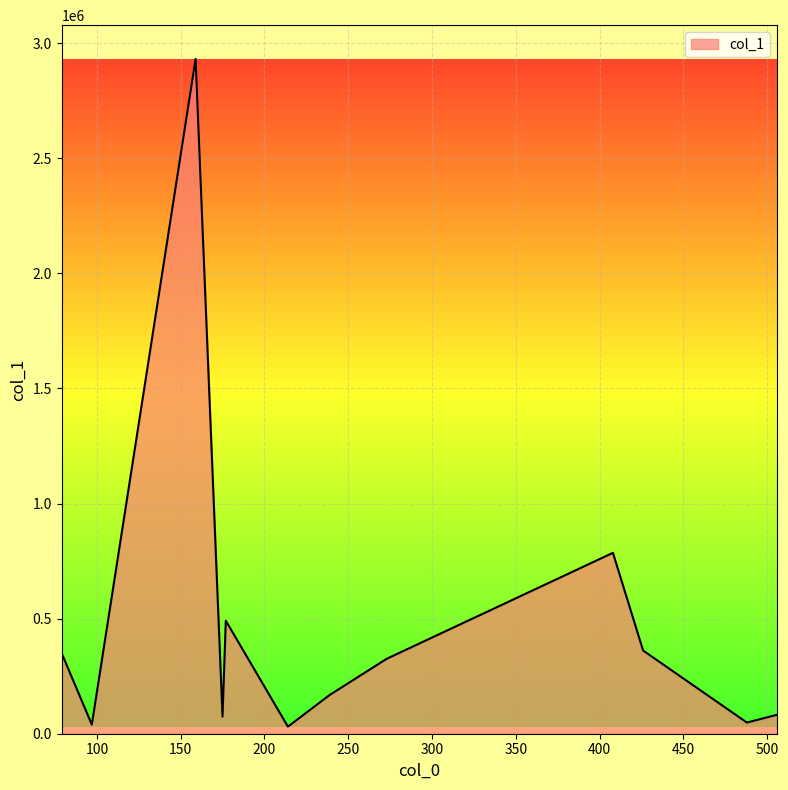

What is the greatest value displayed?

2931413.8